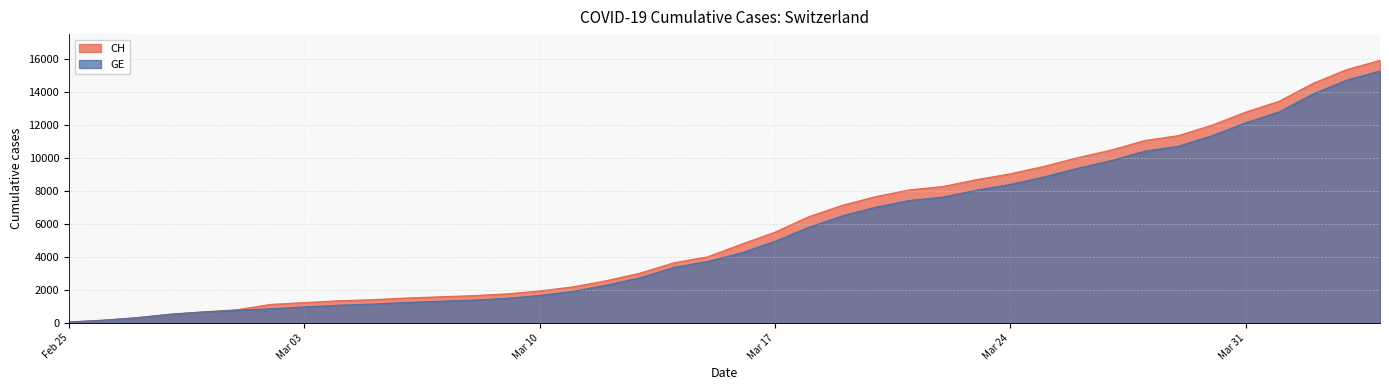

Which series has the largest range (max minus min)?

CH